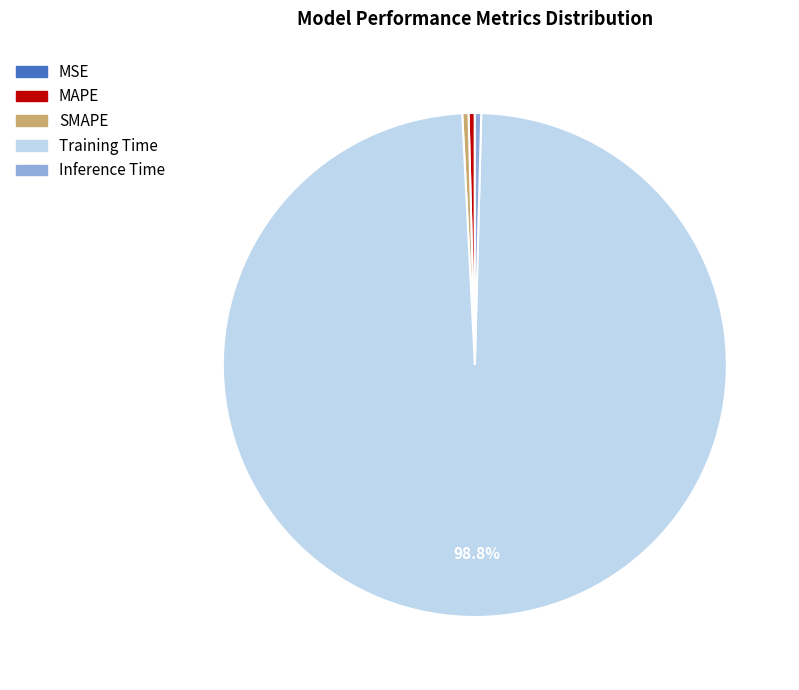

Which category has the biggest portion of the pie?

Training Time